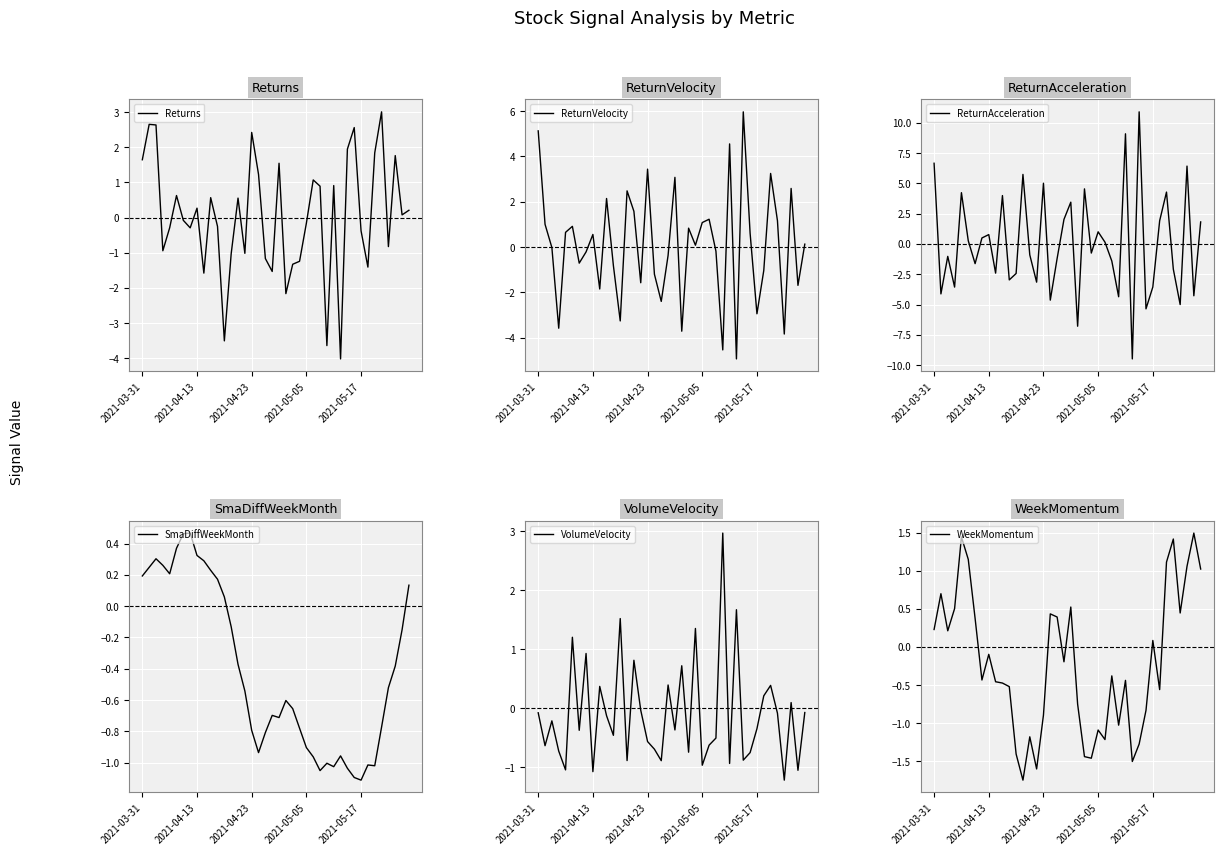

What is the difference between the maximum and minimum values in the VolumeVelocity series?

4.2